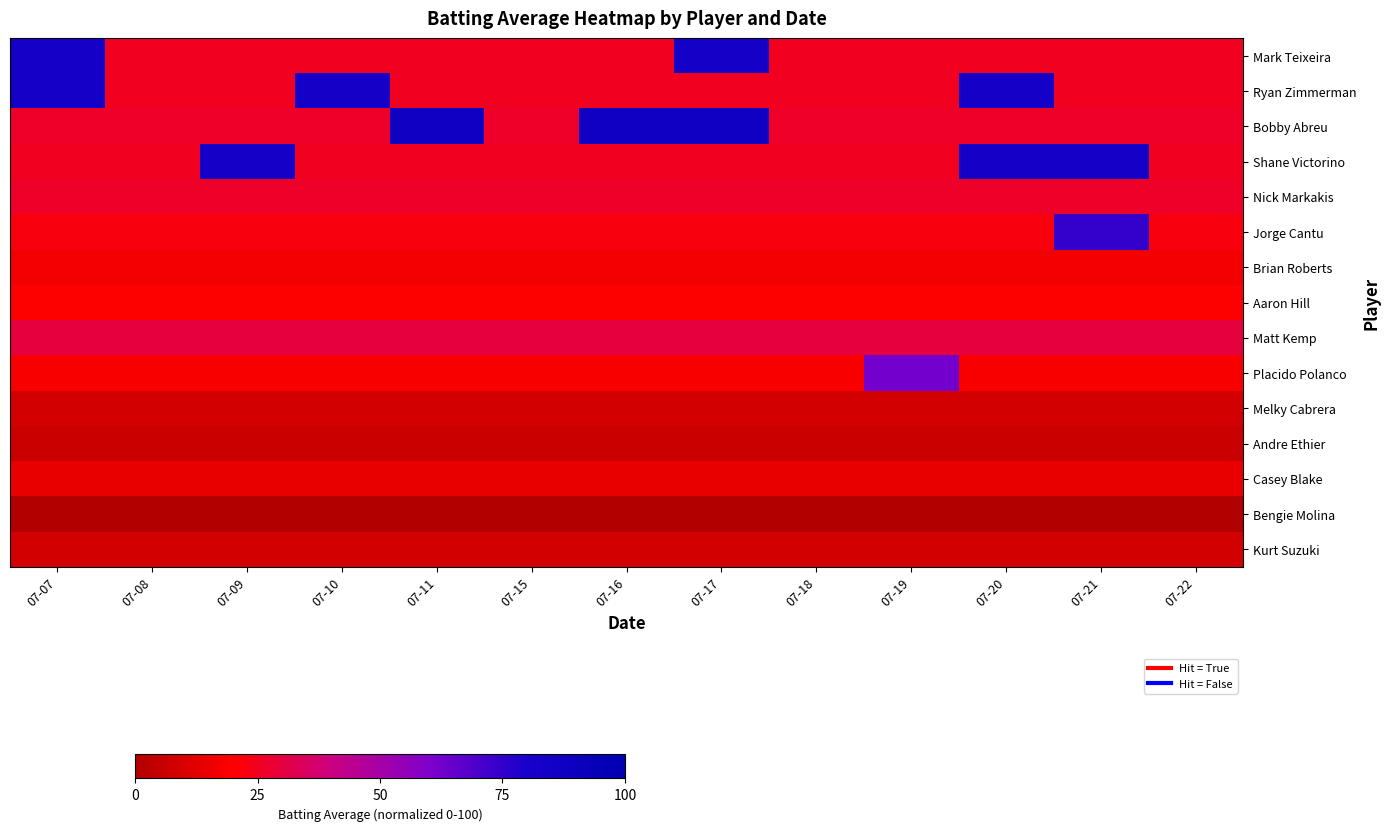

Reading left to right, transcribe all the data shown in this chart.

Mark Teixeira: 07-07=84.4	07-08=25.3	07-09=25.3	07-10=25.3	07-11=25.3	07-15=25.3	07-16=25.3	07-17=84.4	07-18=25.3	07-19=25.3	07-20=25.3	07-21=25.3	07-22=25.3
Ryan Zimmerman: 07-07=84.4	07-08=25.3	07-09=25.3	07-10=84.4	07-11=25.3	07-15=25.3	07-16=25.3	07-17=25.3	07-18=25.3	07-19=25.3	07-20=84.4	07-21=25.3	07-22=25.3
Bobby Abreu: 07-07=26.2	07-08=26.2	07-09=26.2	07-10=26.2	07-11=87.5	07-15=26.2	07-16=87.5	07-17=87.5	07-18=26.2	07-19=26.2	07-20=26.2	07-21=26.2	07-22=26.2
Shane Victorino: 07-07=25.3	07-08=25.3	07-09=84.4	07-10=25.3	07-11=25.3	07-15=25.3	07-16=25.3	07-17=25.3	07-18=25.3	07-19=25.3	07-20=84.4	07-21=84.4	07-22=25.3
Nick Markakis: 07-07=26.2	07-08=26.2	07-09=26.2	07-10=26.2	07-11=26.2	07-15=26.2	07-16=26.2	07-17=26.2	07-18=26.2	07-19=26.2	07-20=26.2	07-21=26.2	07-22=26.2
Jorge Cantu: 07-07=22.5	07-08=22.5	07-09=22.5	07-10=22.5	07-11=22.5	07-15=22.5	07-16=22.5	07-17=22.5	07-18=22.5	07-19=22.5	07-20=22.5	07-21=75.0	07-22=22.5
Brian Roberts: 07-07=16.9	07-08=16.9	07-09=16.9	07-10=16.9	07-11=16.9	07-15=16.9	07-16=16.9	07-17=16.9	07-18=16.9	07-19=16.9	07-20=16.9	07-21=16.9	07-22=16.9
Aaron Hill: 07-07=19.7	07-08=19.7	07-09=19.7	07-10=19.7	07-11=19.7	07-15=19.7	07-16=19.7	07-17=19.7	07-18=19.7	07-19=19.7	07-20=19.7	07-21=19.7	07-22=19.7
Matt Kemp: 07-07=30.0	07-08=30.0	07-09=30.0	07-10=30.0	07-11=30.0	07-15=30.0	07-16=30.0	07-17=30.0	07-18=30.0	07-19=30.0	07-20=30.0	07-21=30.0	07-22=30.0
Placido Polanco: 07-07=18.7	07-08=18.7	07-09=18.7	07-10=18.7	07-11=18.7	07-15=18.7	07-16=18.7	07-17=18.7	07-18=18.7	07-19=62.5	07-20=18.7	07-21=18.7	07-22=18.7
Melky Cabrera: 07-07=8.4	07-08=8.4	07-09=8.4	07-10=8.4	07-11=8.4	07-15=8.4	07-16=8.4	07-17=8.4	07-18=8.4	07-19=8.4	07-20=8.4	07-21=8.4	07-22=8.4
Andre Ethier: 07-07=6.6	07-08=6.6	07-09=6.6	07-10=6.6	07-11=6.6	07-15=6.6	07-16=6.6	07-17=6.6	07-18=6.6	07-19=6.6	07-20=6.6	07-21=6.6	07-22=6.6
Casey Blake: 07-07=14.1	07-08=14.1	07-09=14.1	07-10=14.1	07-11=14.1	07-15=14.1	07-16=14.1	07-17=14.1	07-18=14.1	07-19=14.1	07-20=14.1	07-21=14.1	07-22=14.1
Bengie Molina: 07-07=0.0	07-08=0.0	07-09=0.0	07-10=0.0	07-11=0.0	07-15=0.0	07-16=0.0	07-17=0.0	07-18=0.0	07-19=0.0	07-20=0.0	07-21=0.0	07-22=0.0
Kurt Suzuki: 07-07=8.4	07-08=8.4	07-09=8.4	07-10=8.4	07-11=8.4	07-15=8.4	07-16=8.4	07-17=8.4	07-18=8.4	07-19=8.4	07-20=8.4	07-21=8.4	07-22=8.4